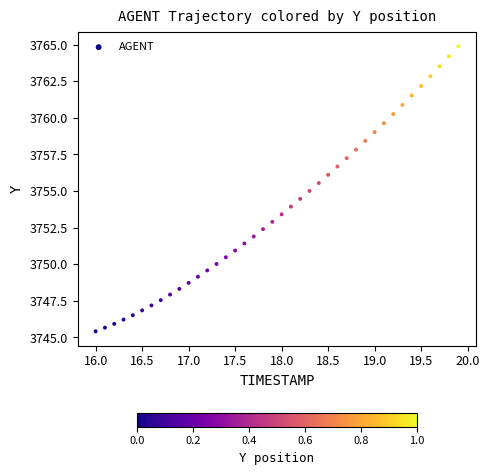

What is the range of X values (max minus min)?

3.9